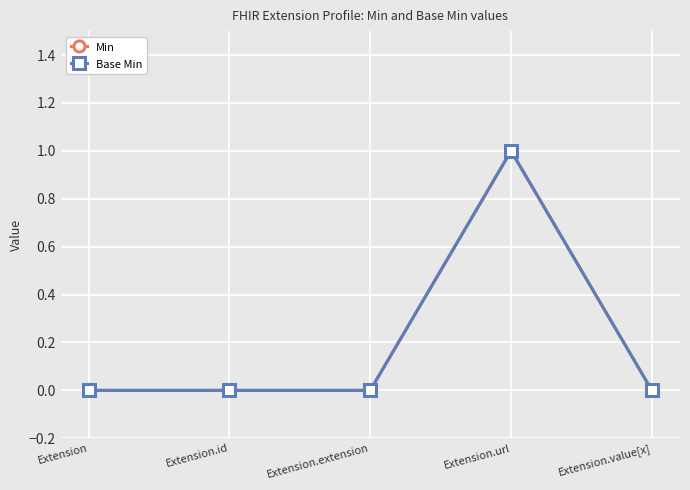

Is this an area chart (filled region under the line)?

No